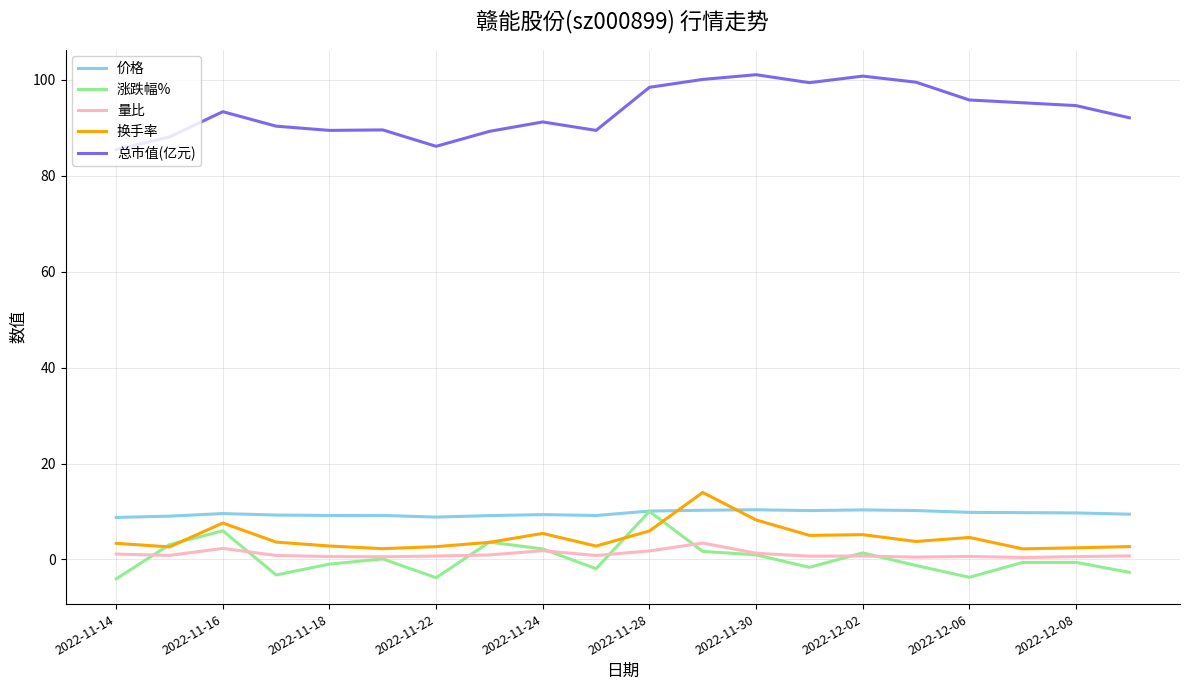

True or false: 换手率 and 价格 cross at least once.

True